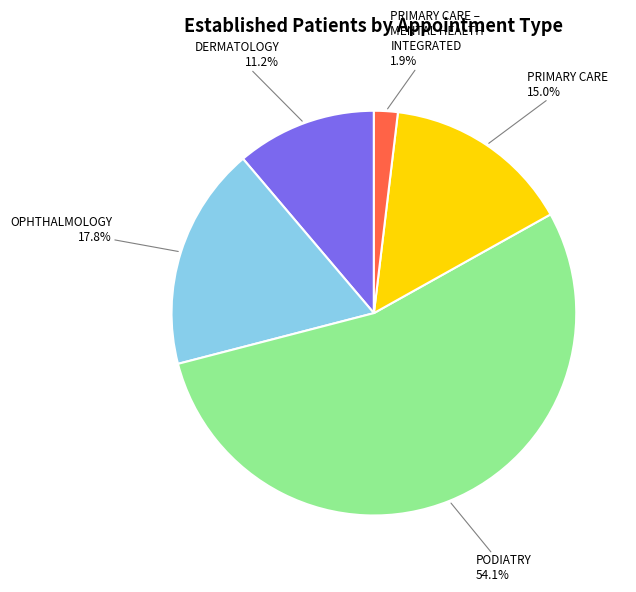

Which category has the biggest portion of the pie?

PODIATRY